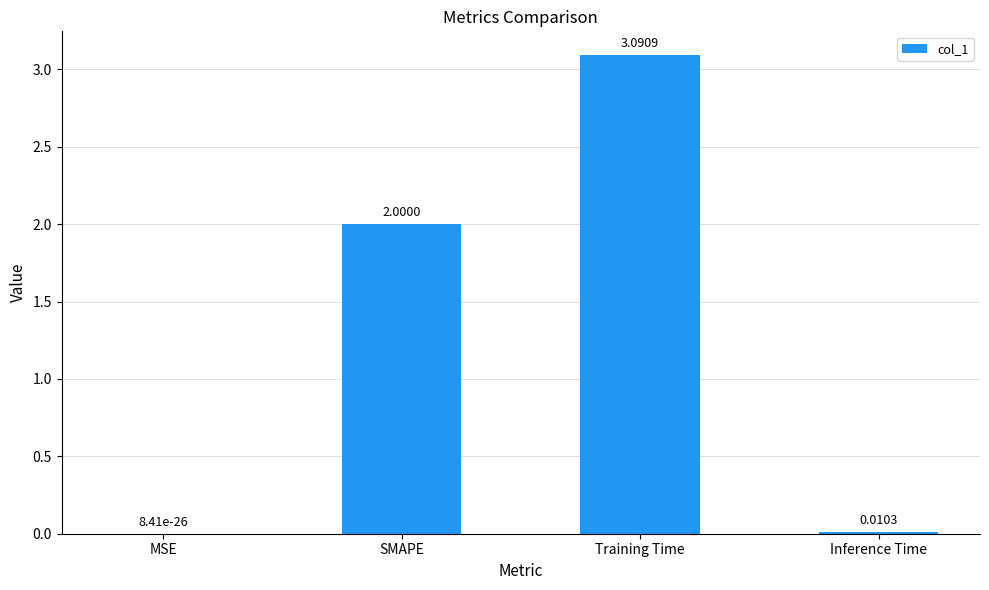

What is the change in value from MSE to SMAPE?

+2.0